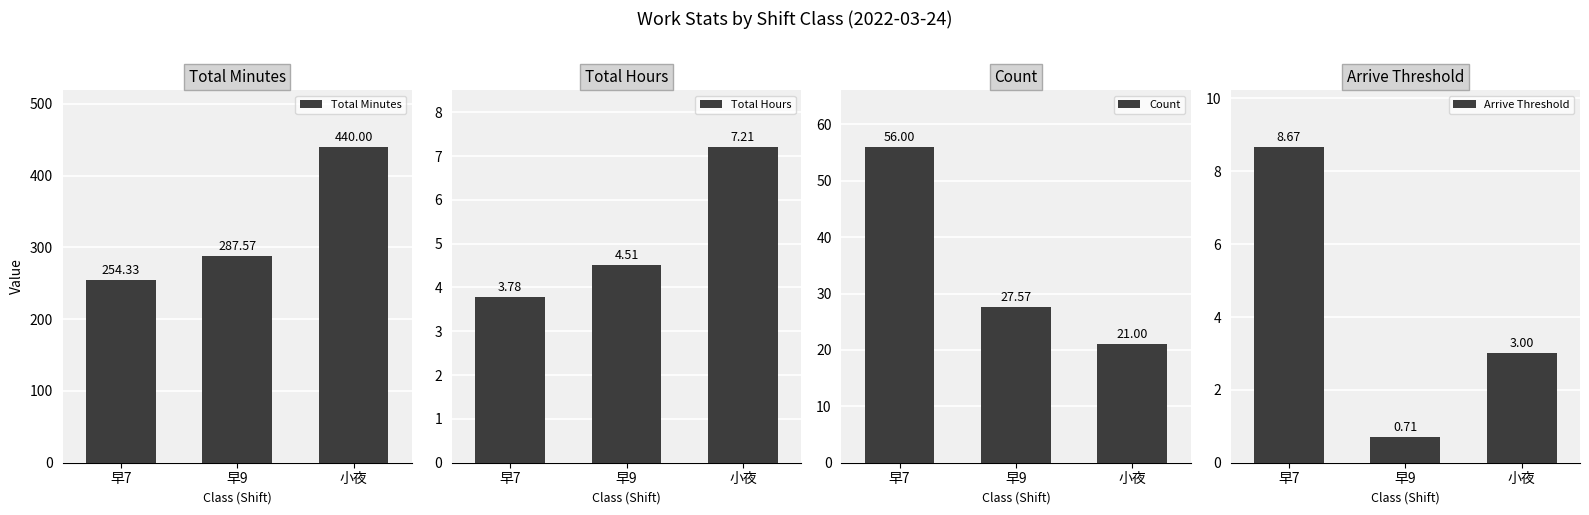

Where is Total Minutes nearest to the value 347?

早9